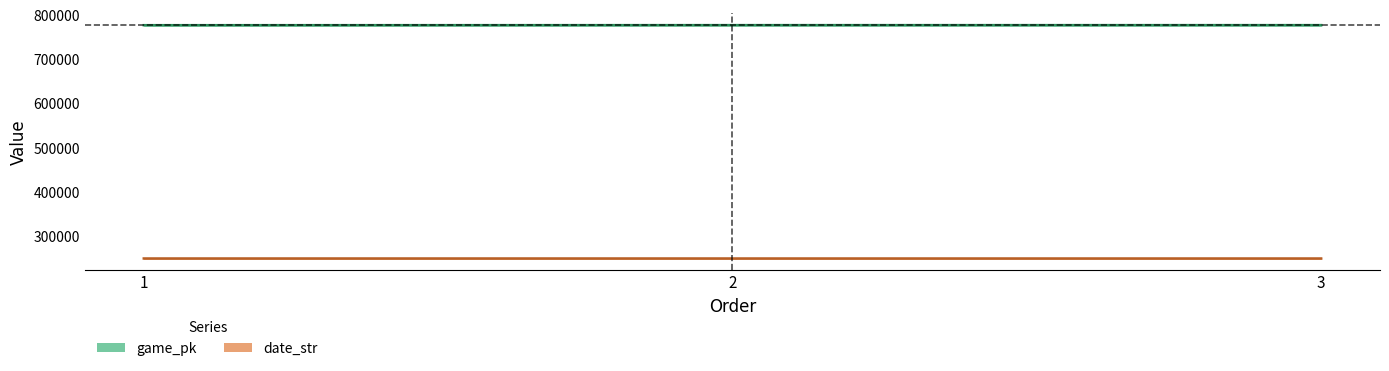

Rank the series at 1 from lowest to highest value.

date_str, game_pk